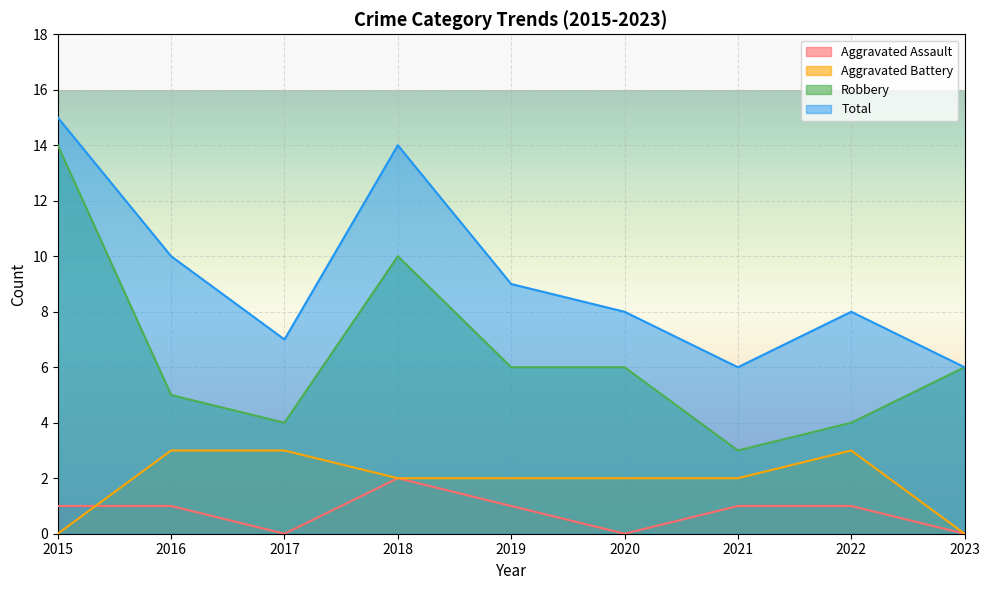

True or false: Robbery and Aggravated Battery cross at least once.

False